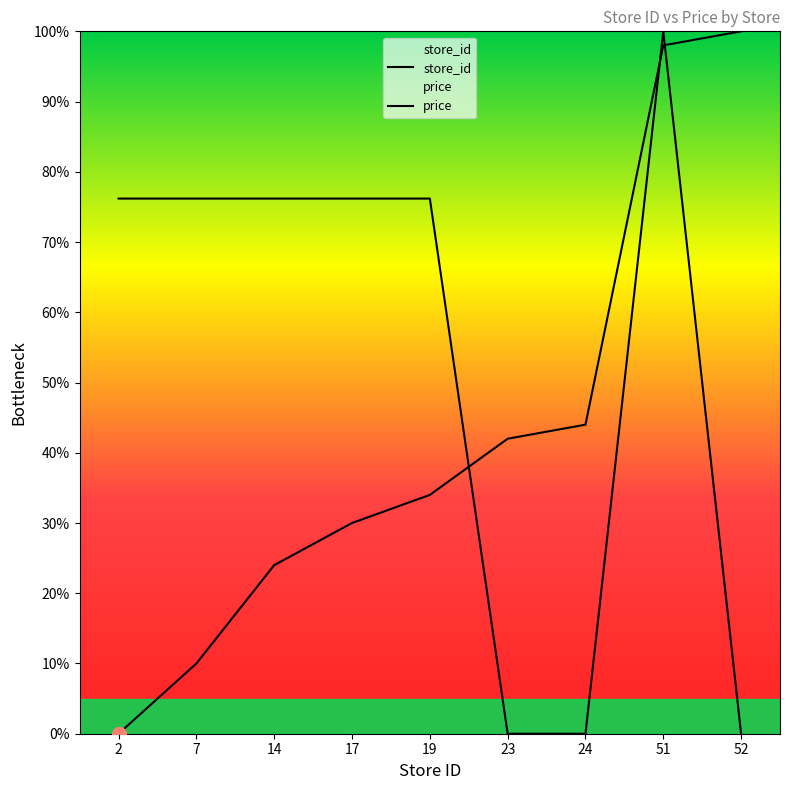

Which series ends up on top after the final intersection of store_id and price?

store_id